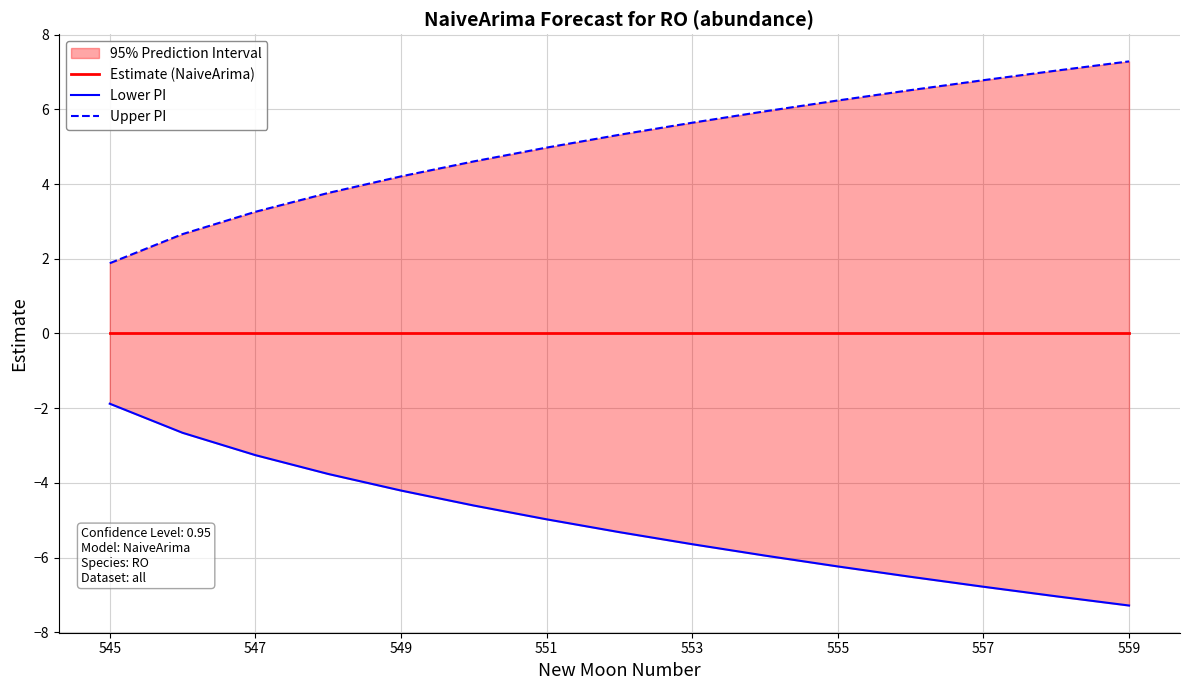

Reading right to left, extract all data points from this chart.

Estimate (NaiveArima): 0.0	0.0	0.0	0.0	0.0	0.0	0.0	0.0	0.0	0.0	0.0	0.0	0.0	0.0	0.0
Lower PI: -7.3	-7.0	-6.8	-6.5	-6.2	-5.9	-5.6	-5.3	-5.0	-4.6	-4.2	-3.8	-3.3	-2.7	-1.9
Upper PI: 7.3	7.0	6.8	6.5	6.2	5.9	5.6	5.3	5.0	4.6	4.2	3.8	3.3	2.7	1.9